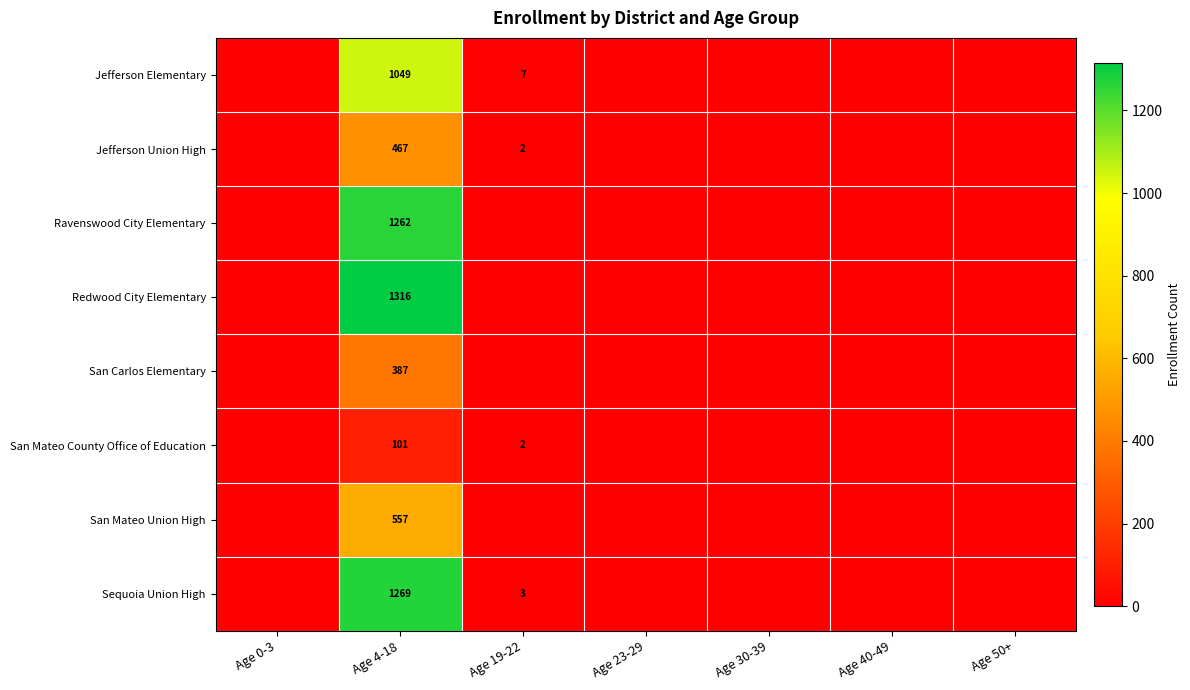

Which has a higher value, Age 0-3 or Age 23-29?

Age 0-3